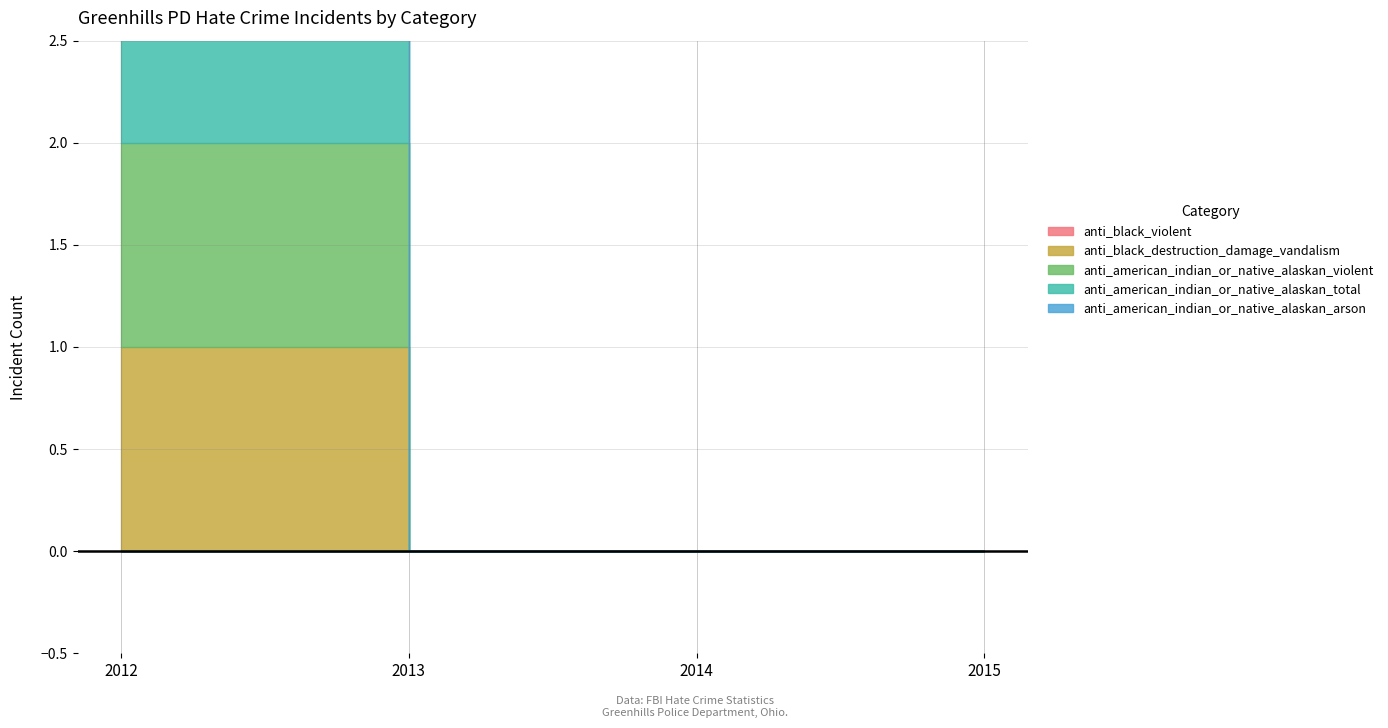

How many lines are shown in the chart?

5